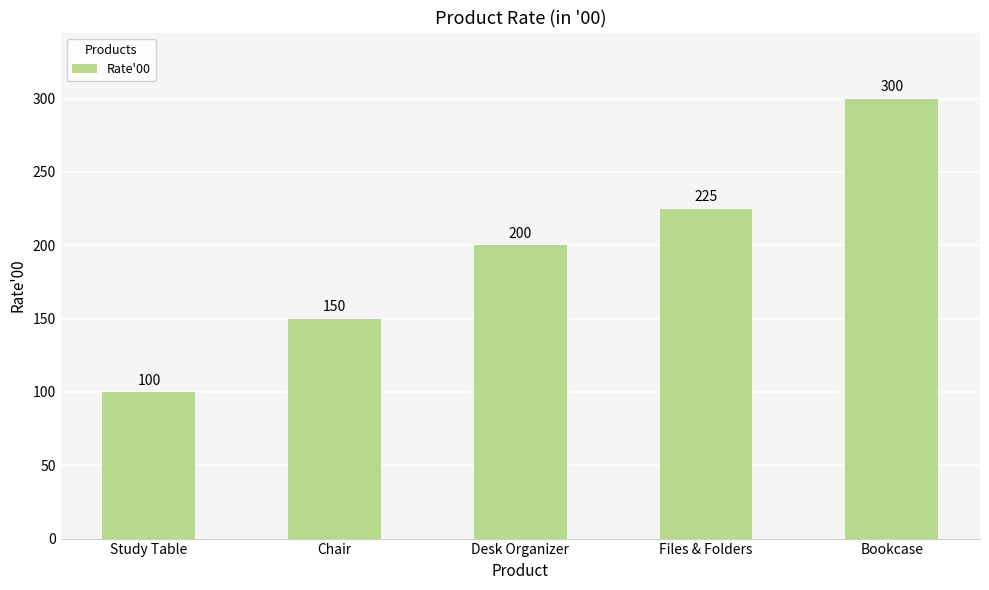

Rank the categories by value from highest to lowest.

Bookcase, Files & Folders, Desk Organizer, Chair, Study Table